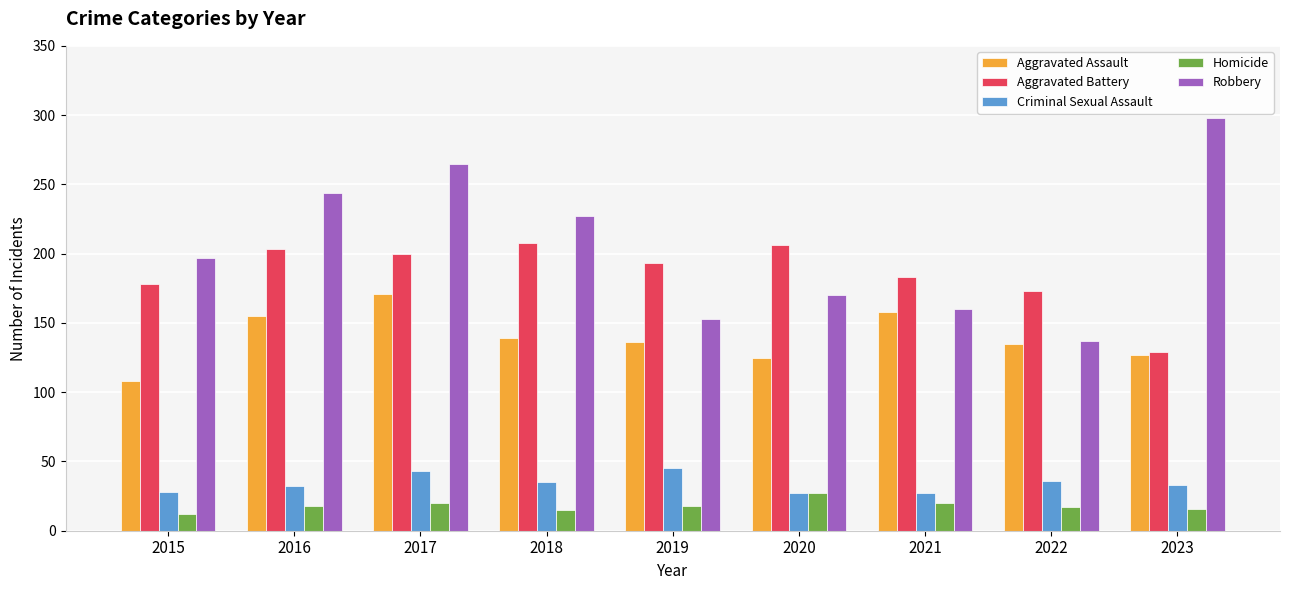

Are the bars grouped side by side (vs. stacked)?

Yes